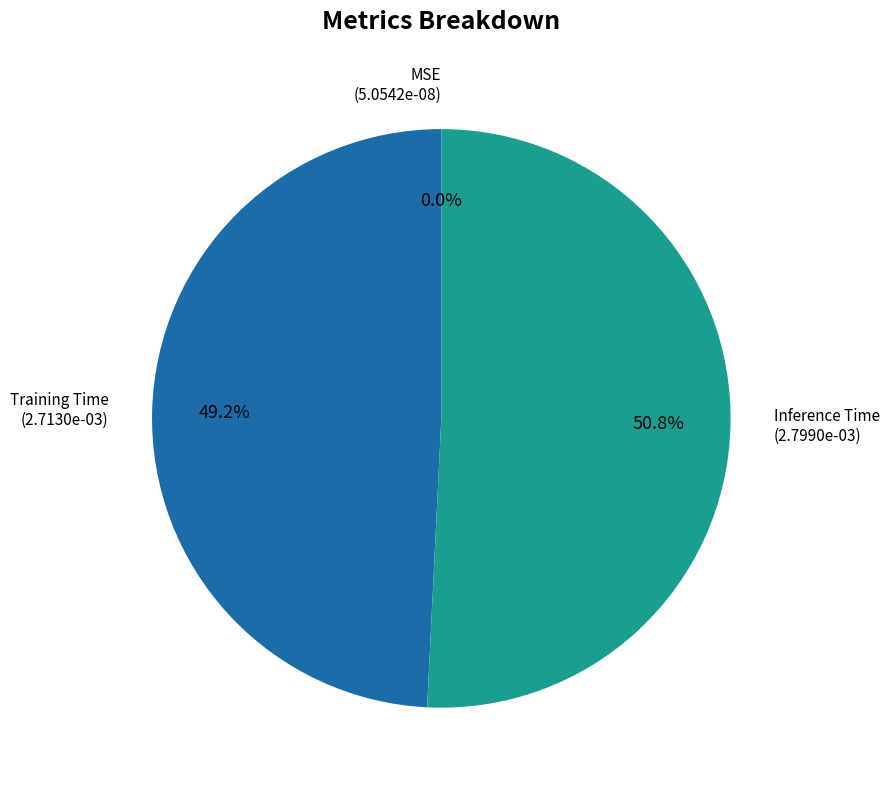

What percentage is NOT represented by Inference Time?

49.2%